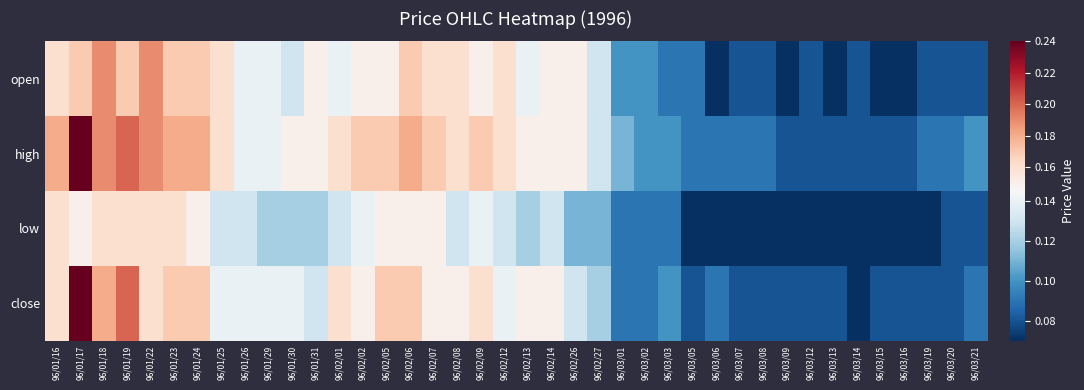

Which series changed the most between 96/02/08 and 96/03/13?

open